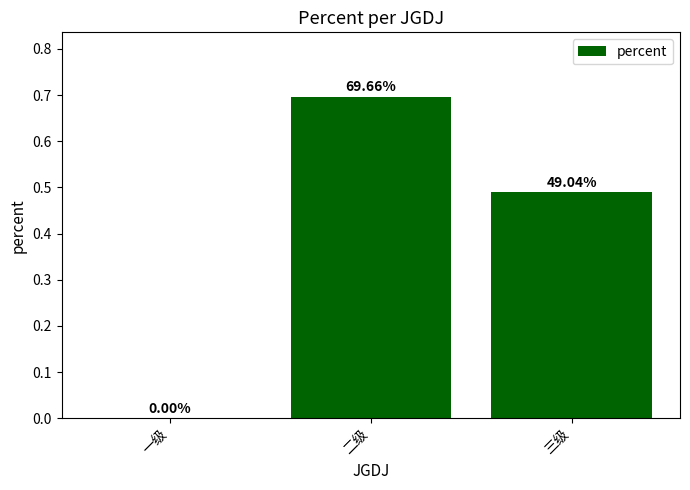

Rank the categories by value from lowest to highest.

一级, 三级, 二级